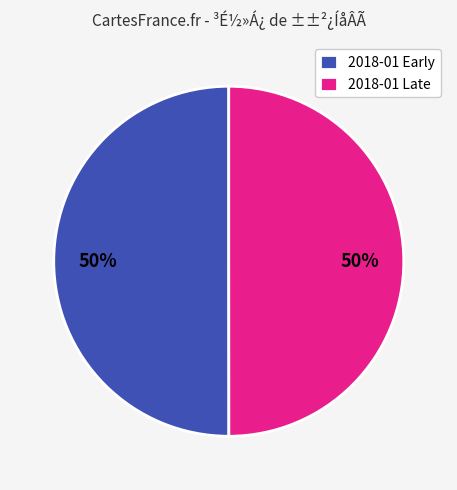

True or false: 2018-01 Late accounts for 50% of the total.

True